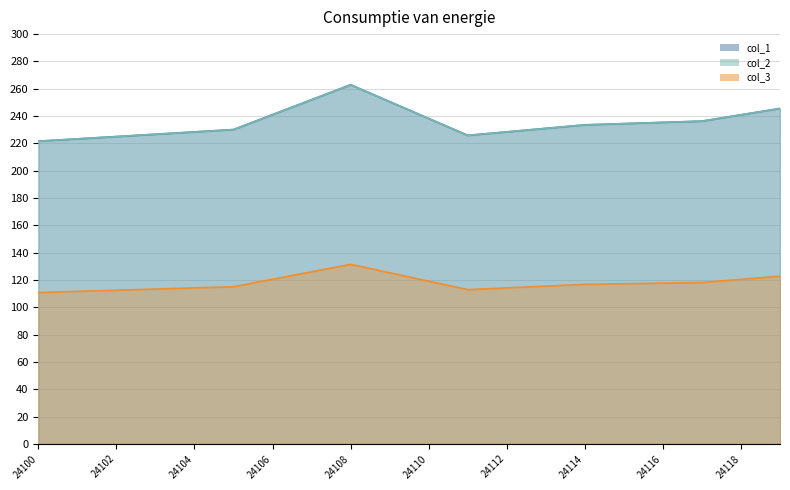

How many distinct data groups are displayed?

3